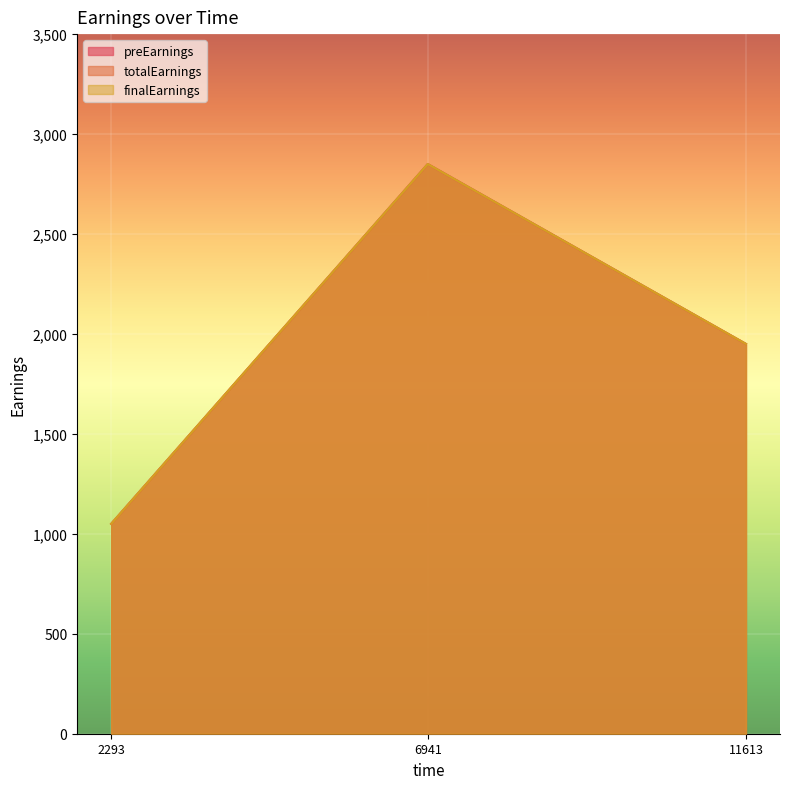

The value of totalEarnings at 2293 is 417. True or false?

False